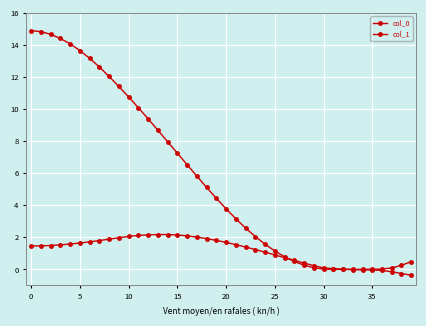

Rank the series by their maximum value, from lowest to highest.

col_0, col_1